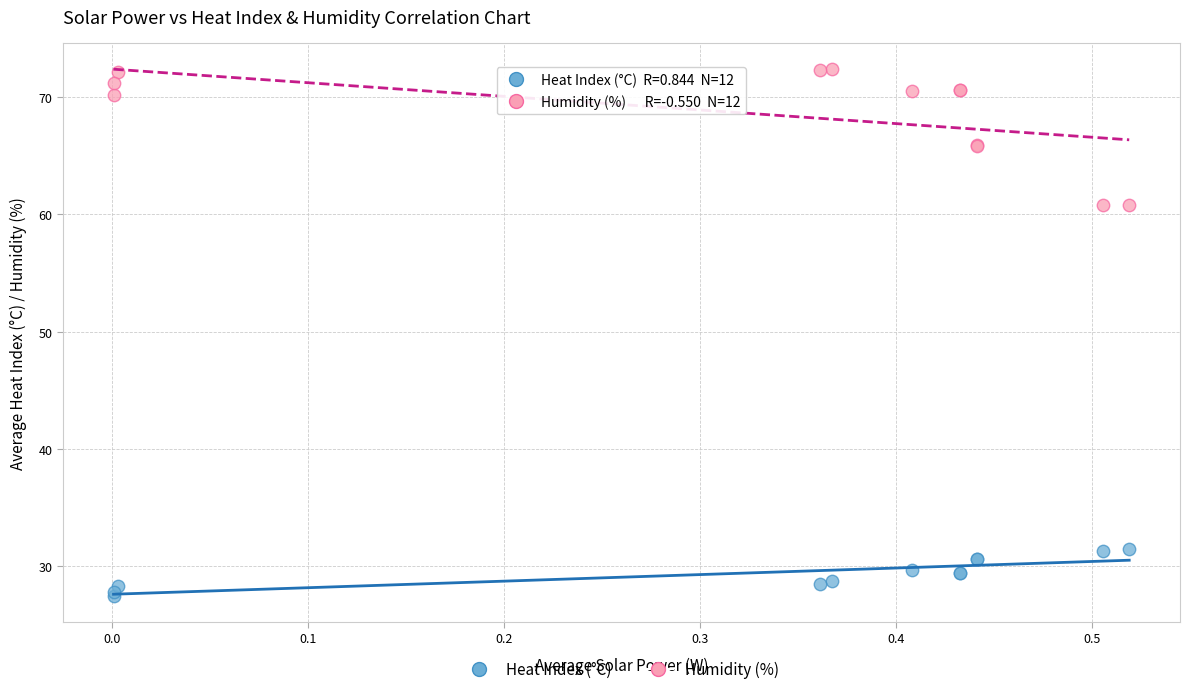

Which series contains the lowest Y value?

Heat Index (°C)